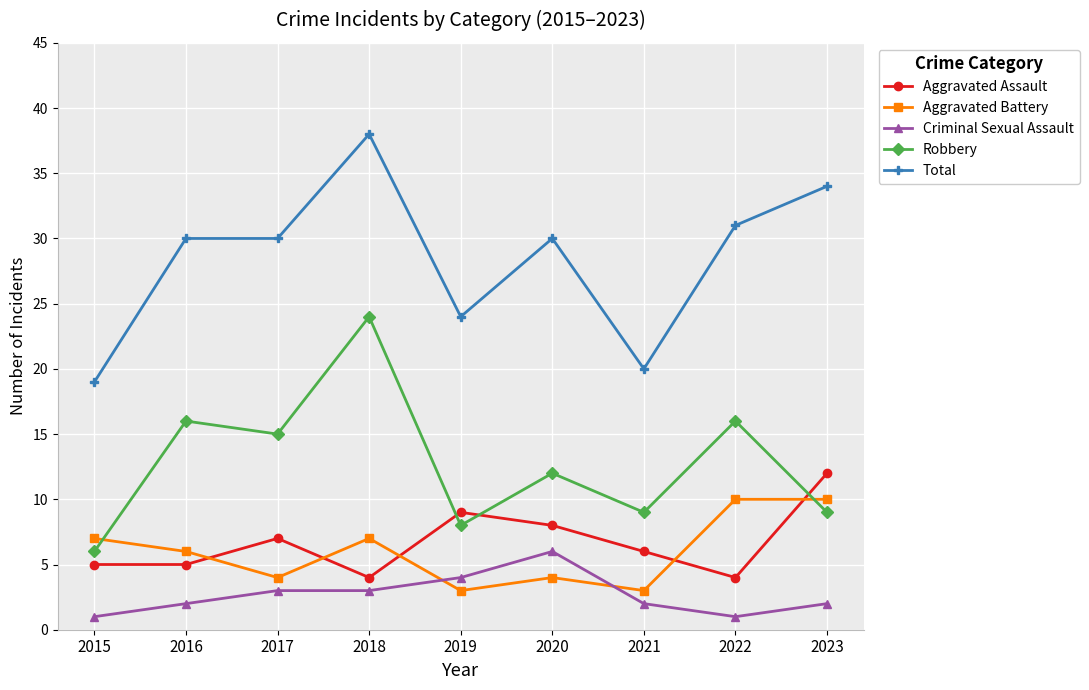

Is this an area chart (filled region under the line)?

No